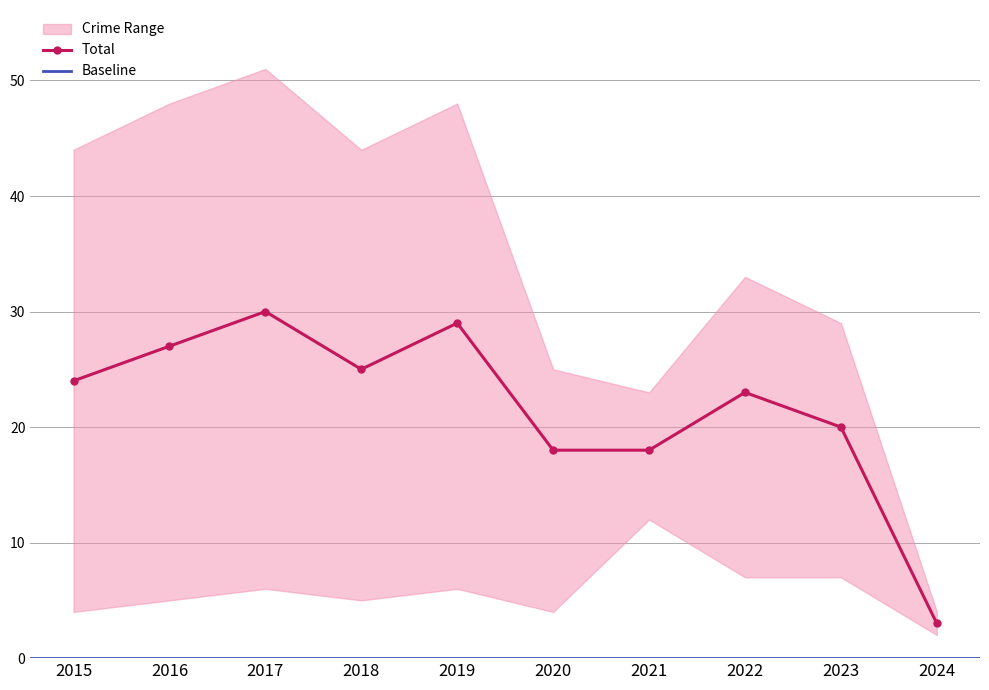

At which category does Total reach its first local valley?

2018